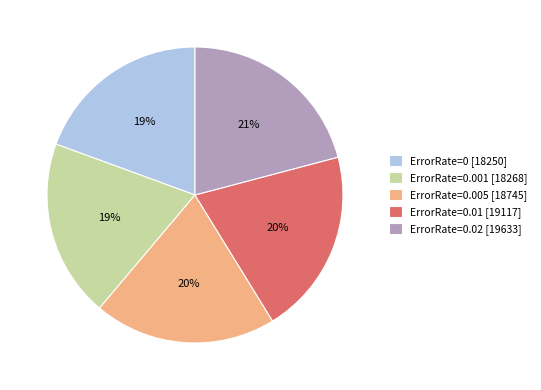

What is the largest slice in the pie chart?

ErrorRate=0.02 [19633]